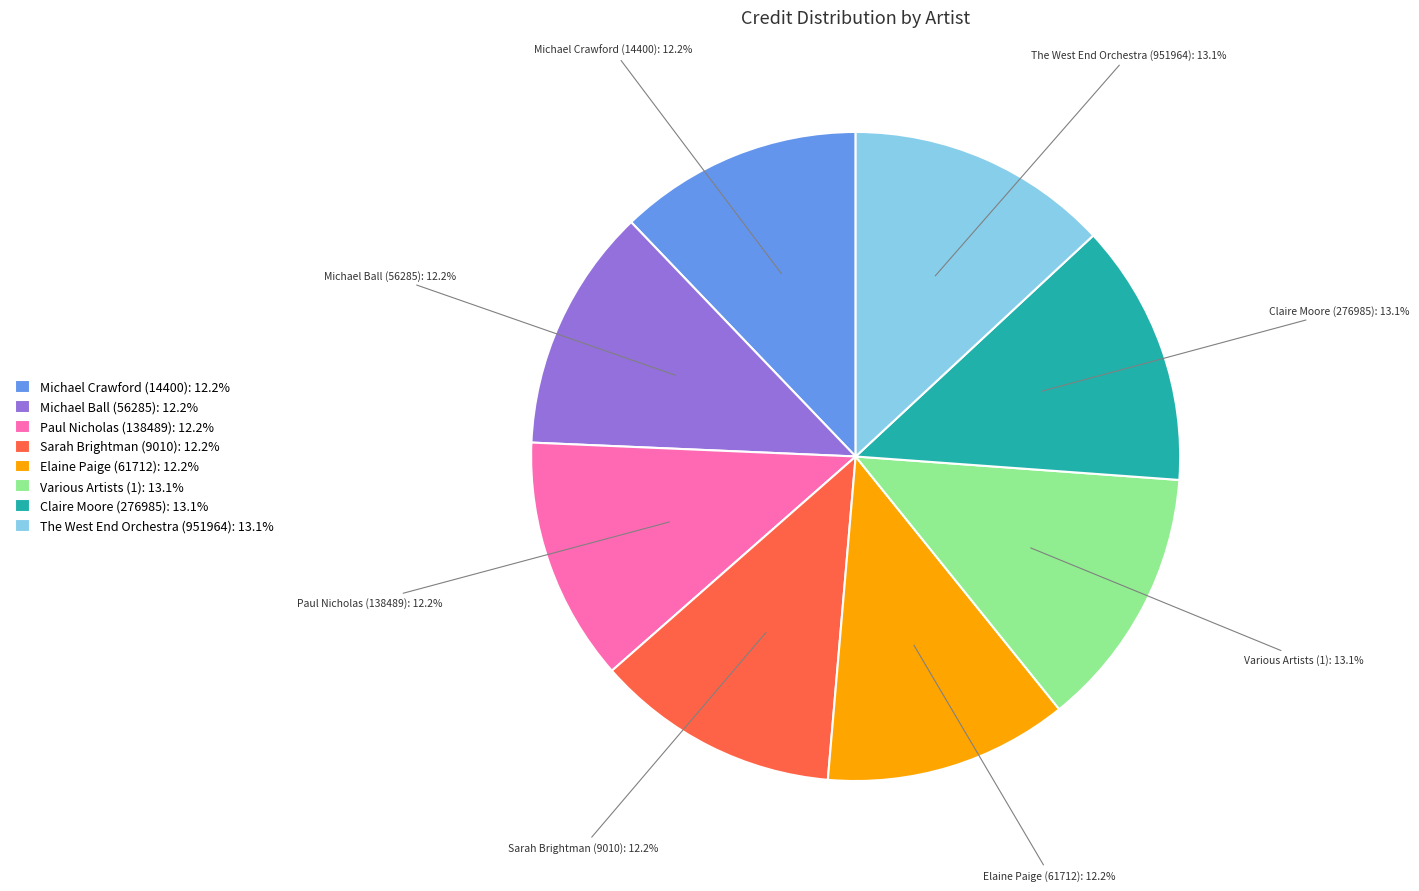

To the nearest percent, what portion does Various Artists (1) represent?

13%